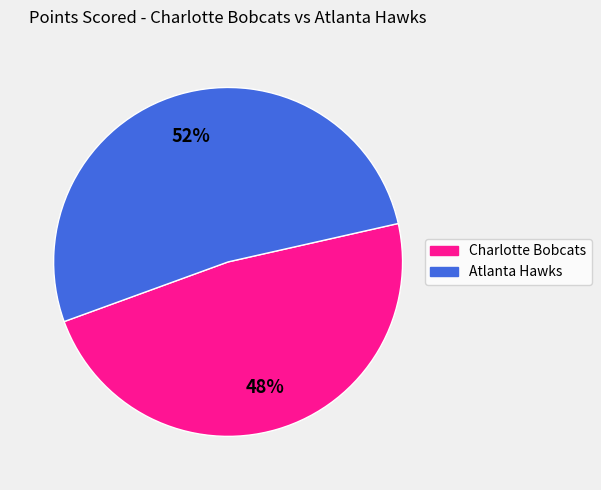

Is it true that Atlanta Hawks is 62% of the pie?

False